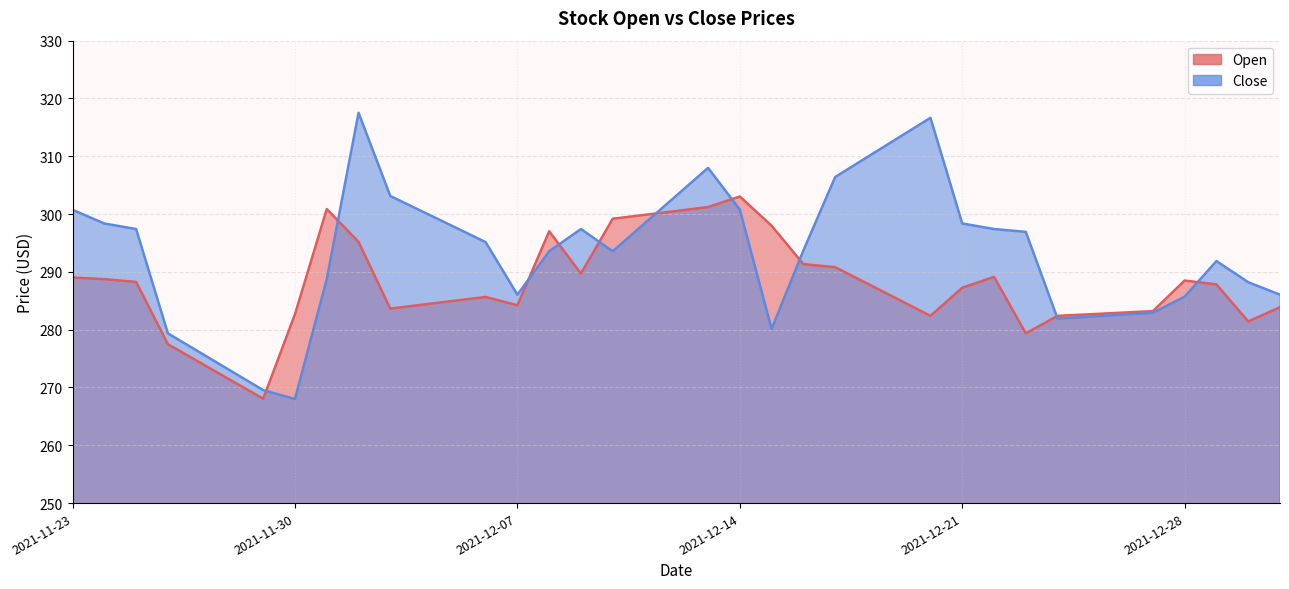

Where do Close and Open first cross each other?

6 and 7